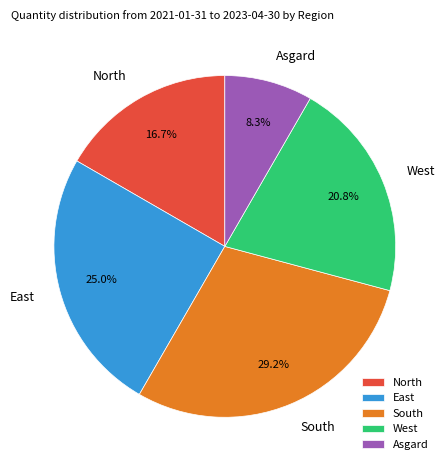

Which category has the smallest portion of the pie?

Asgard